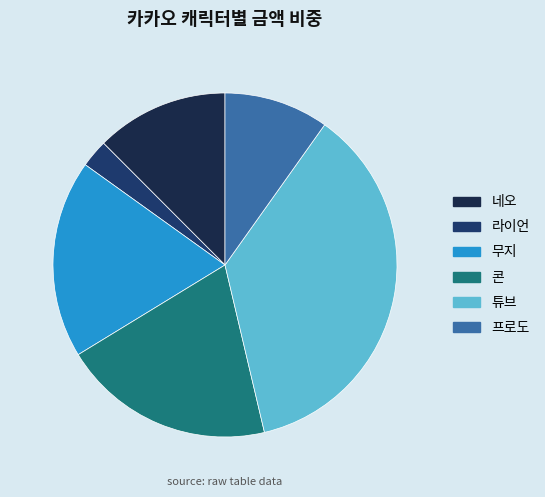

The 프로도 slice represents 10% of the pie. True or false?

True